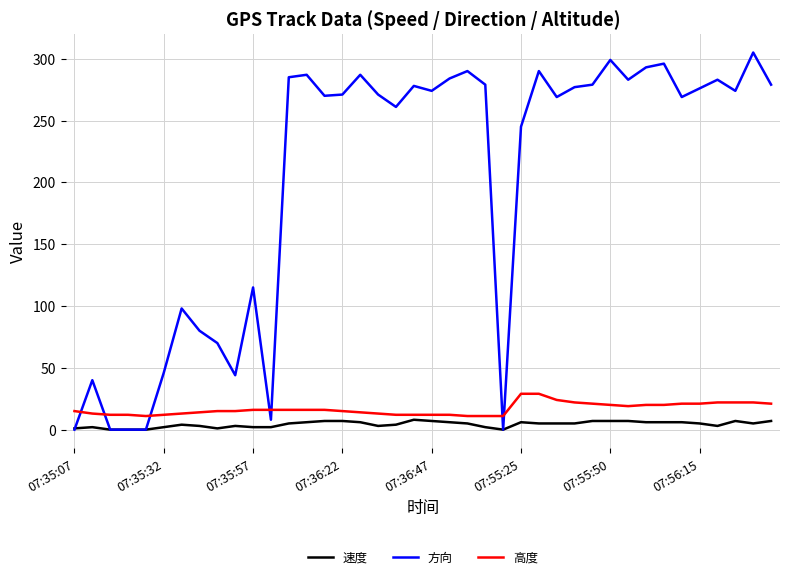

Which series ends up on top after the final intersection of 高度 and 方向?

方向